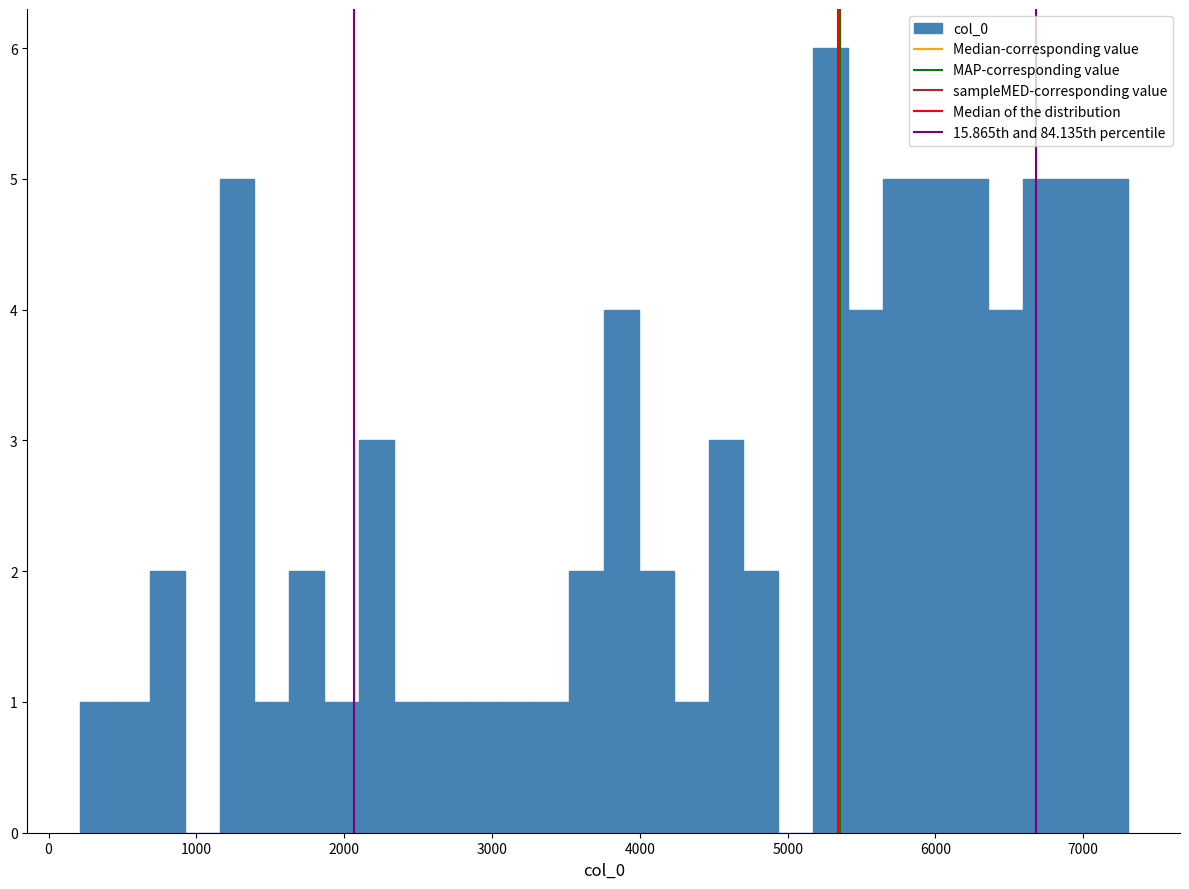

Around what value on the x-axis is the tallest bar? Give the approximate position of its centre, as read against the axis.

5300